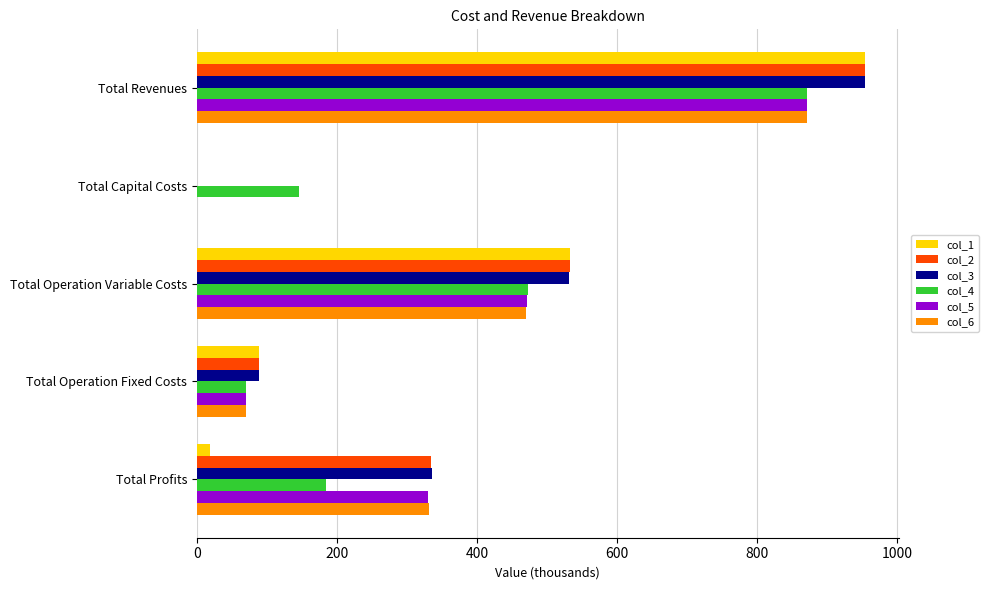

What is the total value across all series at Total Capital Costs?

145.6